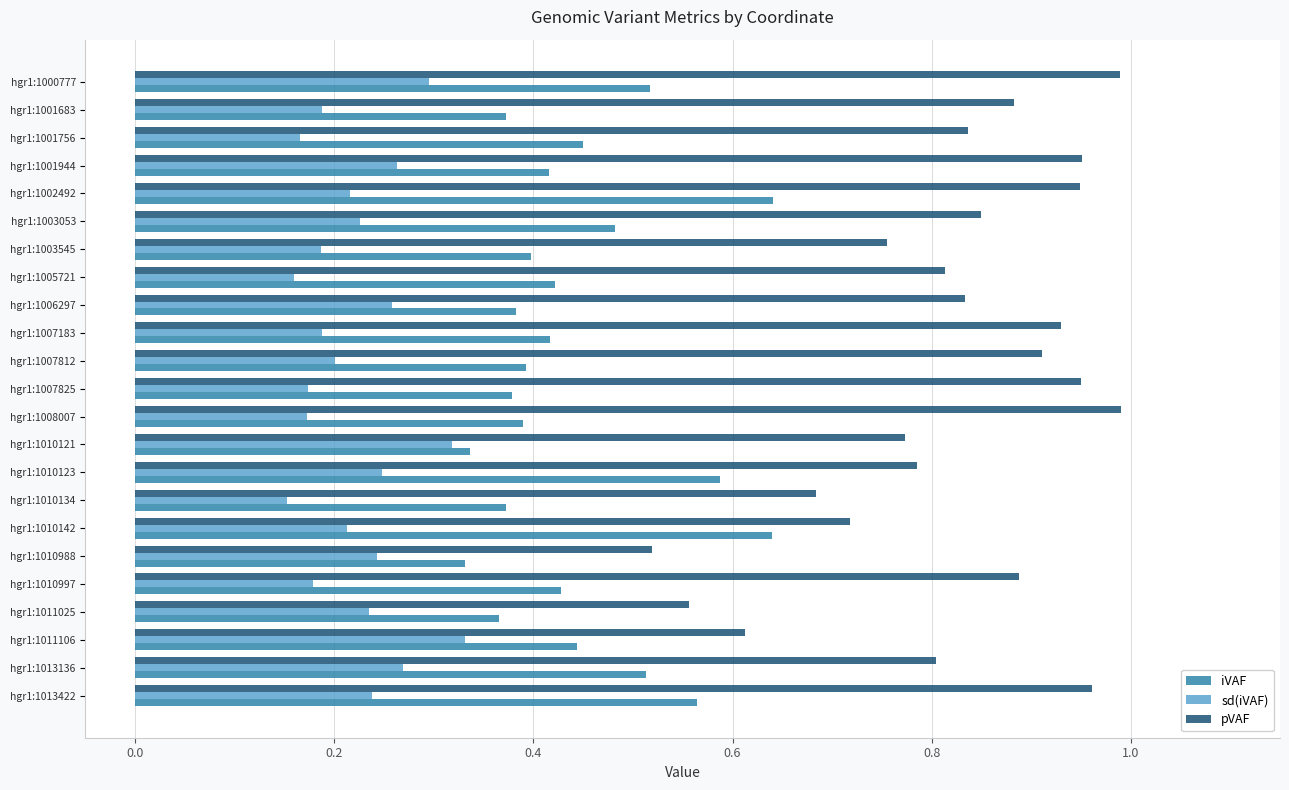

Which series has the largest total across all categories?

pVAF